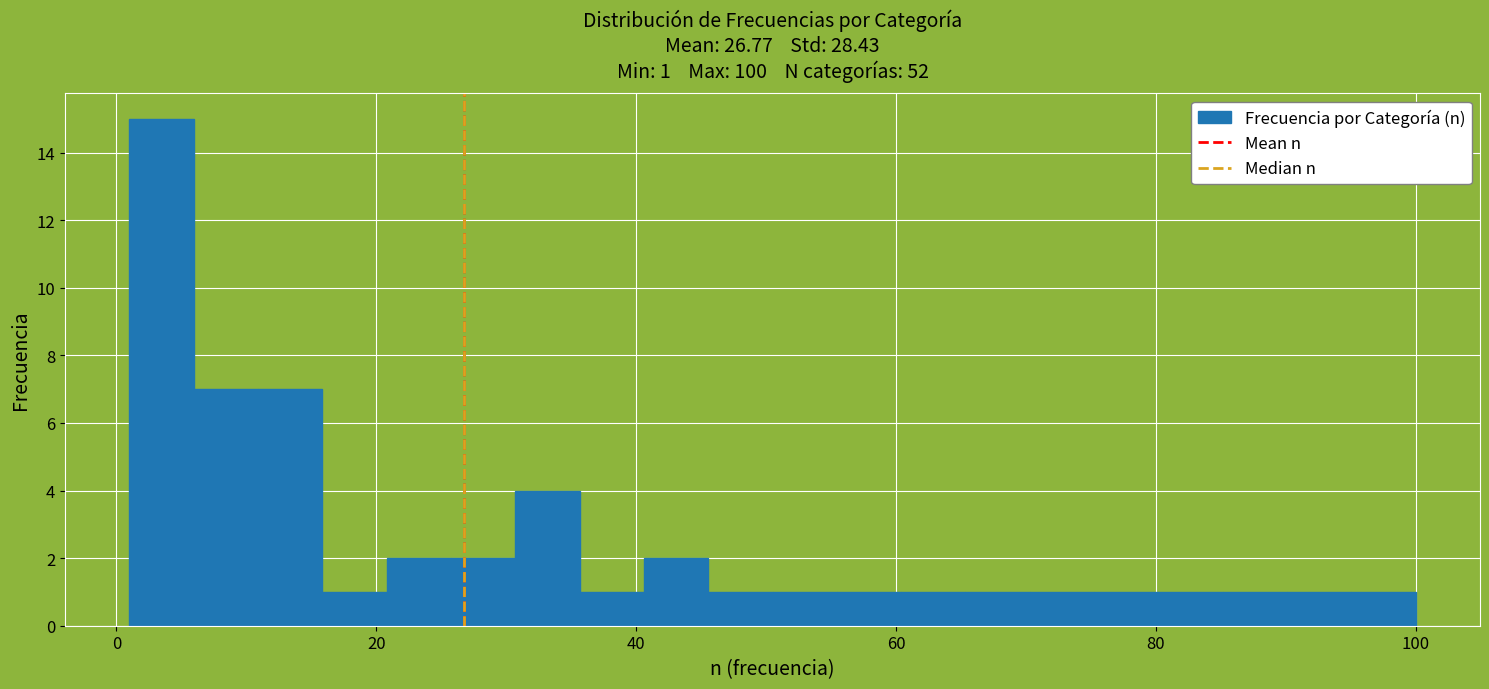

Around what value on the x-axis is the tallest bar? Give the approximate position of its centre, as read against the axis.

4